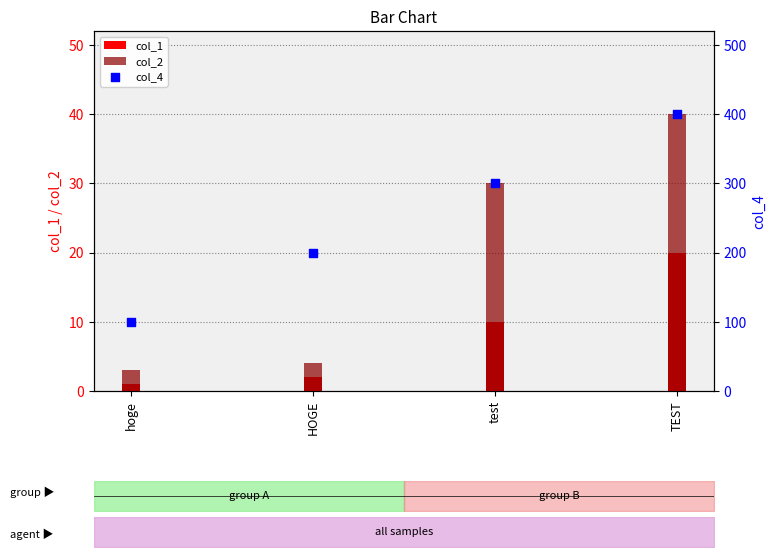

Which series reaches the maximum Y coordinate?

col_4